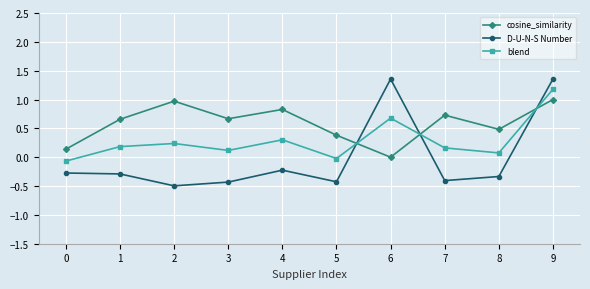

What is the difference between the D-U-N-S Number values at 6 and 5?

1.8